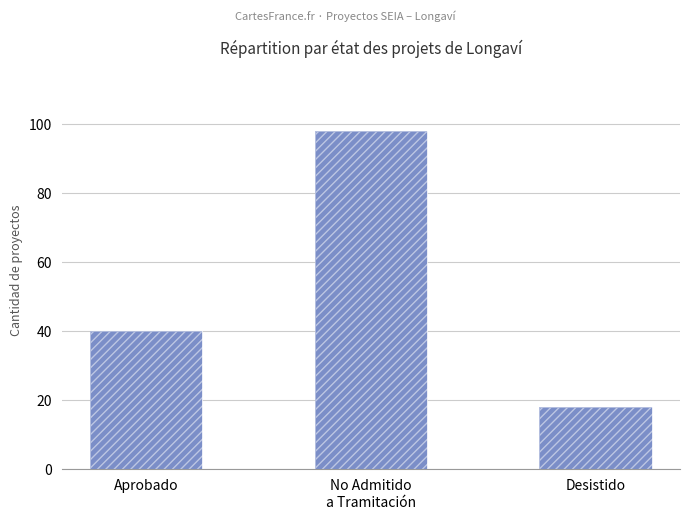

Between No Admitido
a Tramitación and Desistido, which is larger?

No Admitido
a Tramitación